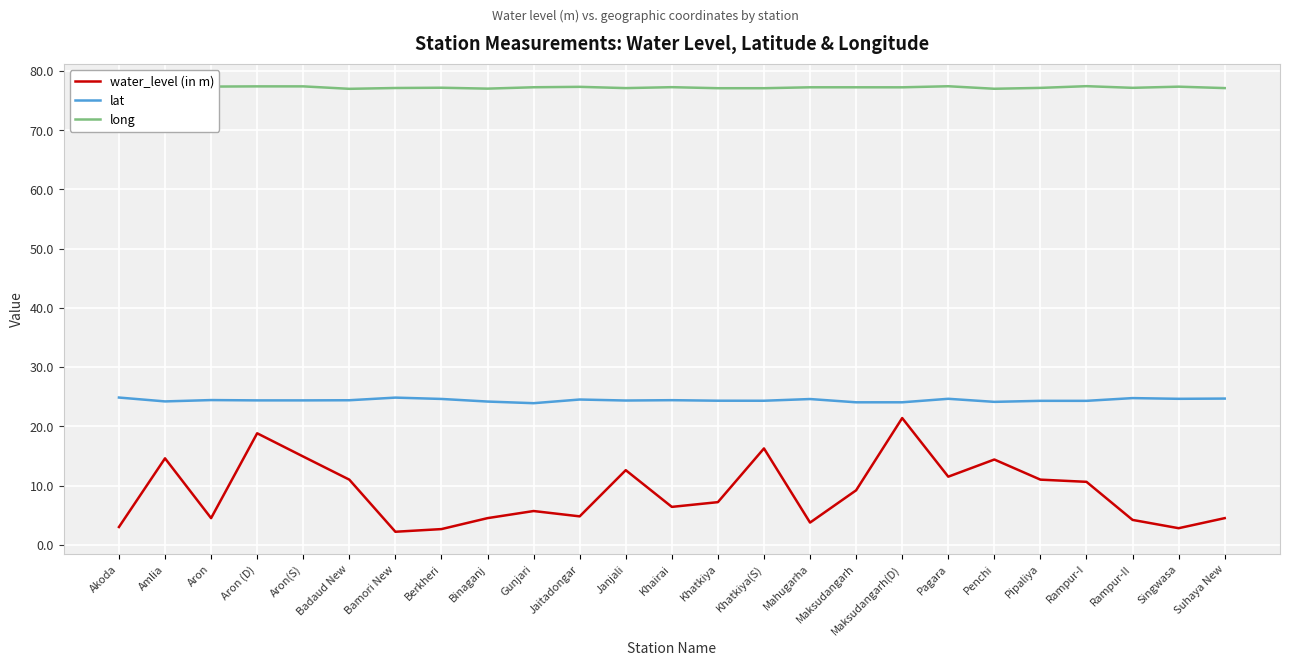

What is the difference between the second highest and minimum values in the long series?

0.4